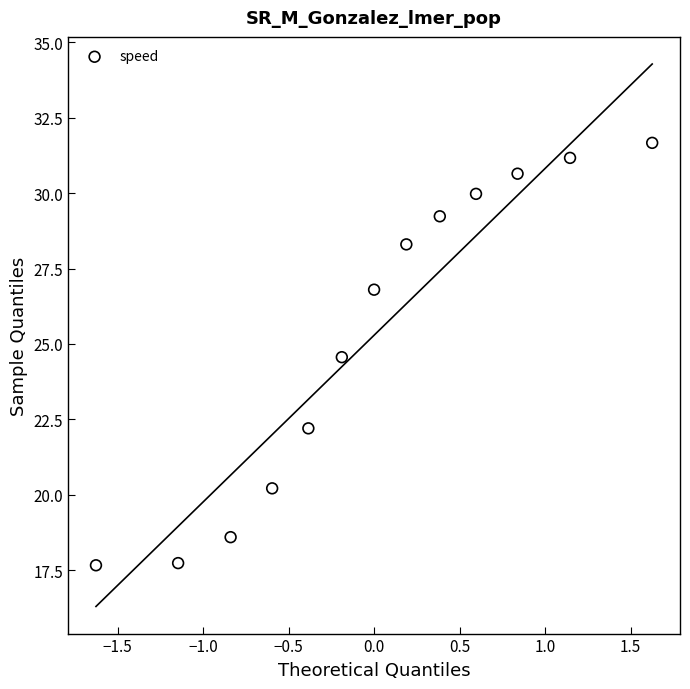

What Y value in the scatter plot is closest to 24?

24.6